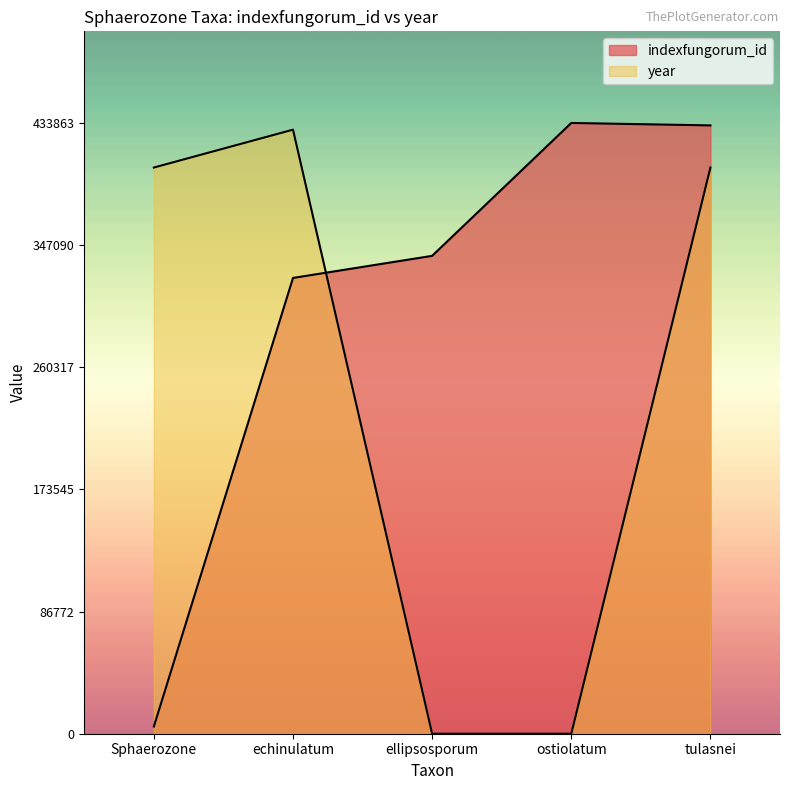

At which category does the chart reach its minimum across all series?

ellipsosporum